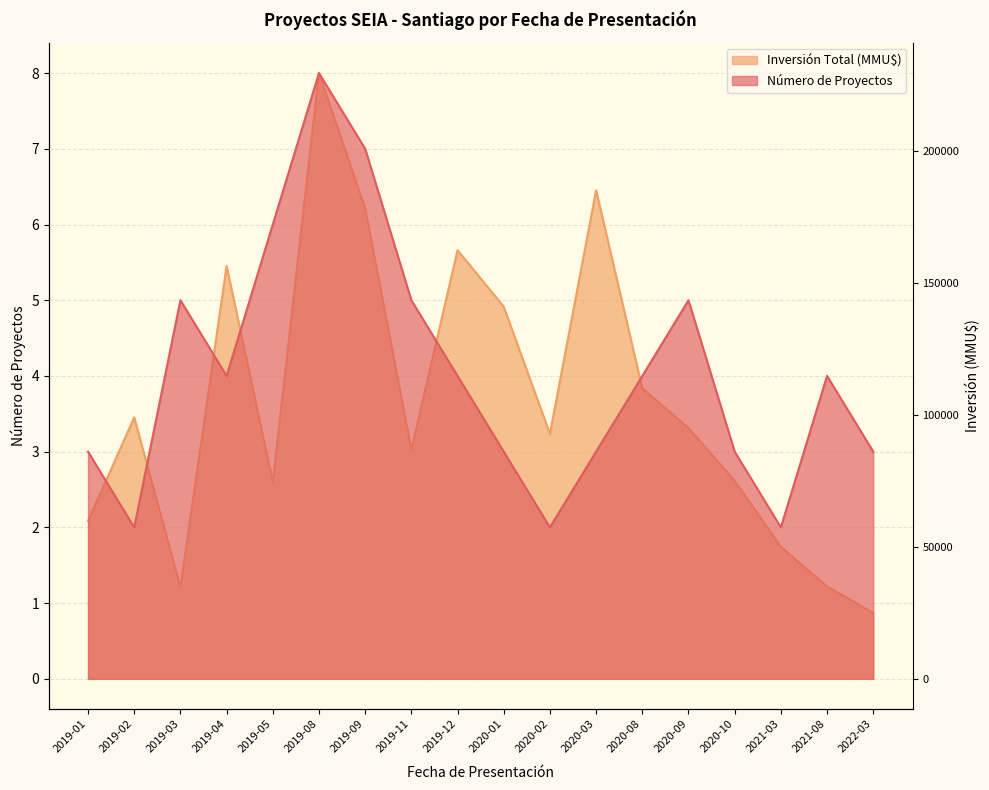

At which category does the chart reach its minimum across all series?

2022-03